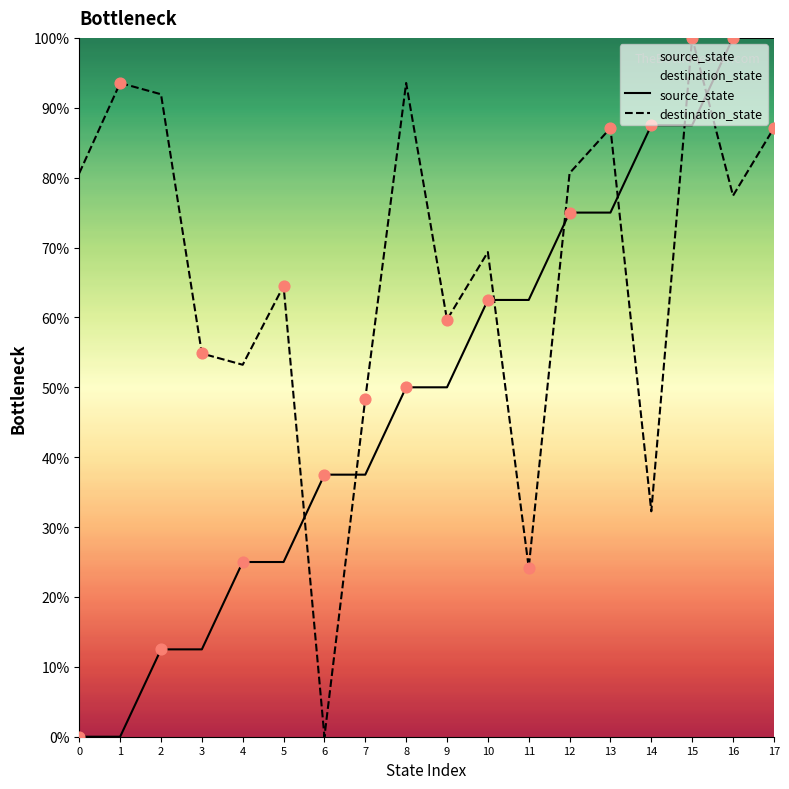

At how many categories does at least one series exceed 67?

11